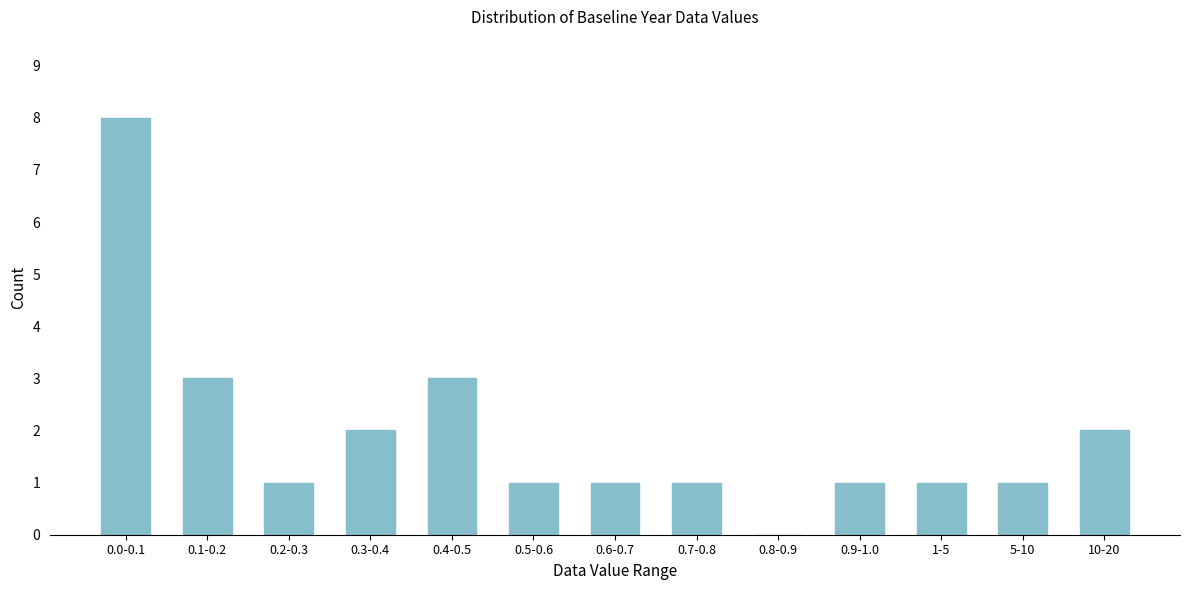

Reading right to left, what are all the values shown in this chart?

10-20=2	5-10=1	1-5=1	0.9-1.0=1	0.8-0.9=0	0.7-0.8=1	0.6-0.7=1	0.5-0.6=1	0.4-0.5=3	0.3-0.4=2	0.2-0.3=1	0.1-0.2=3	0.0-0.1=8